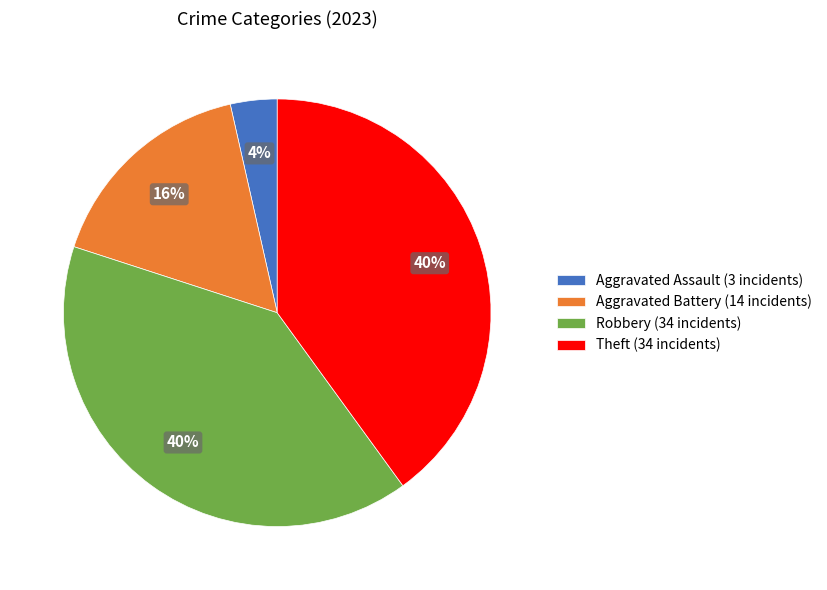

Which slice is the smallest?

Aggravated Assault (3 incidents)